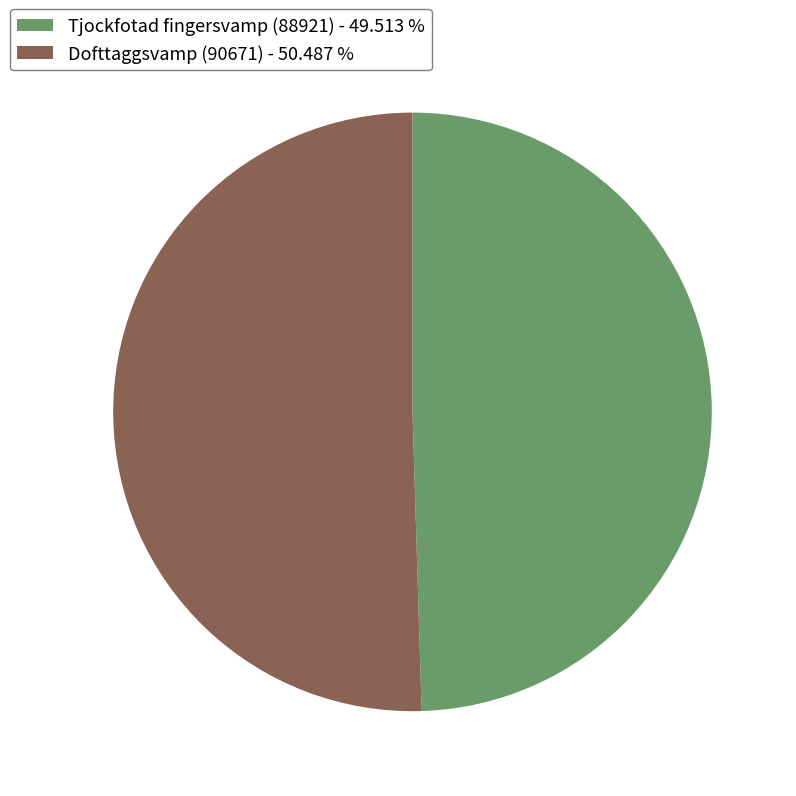

Which category accounts for the majority?

Dofttaggsvamp (90671)